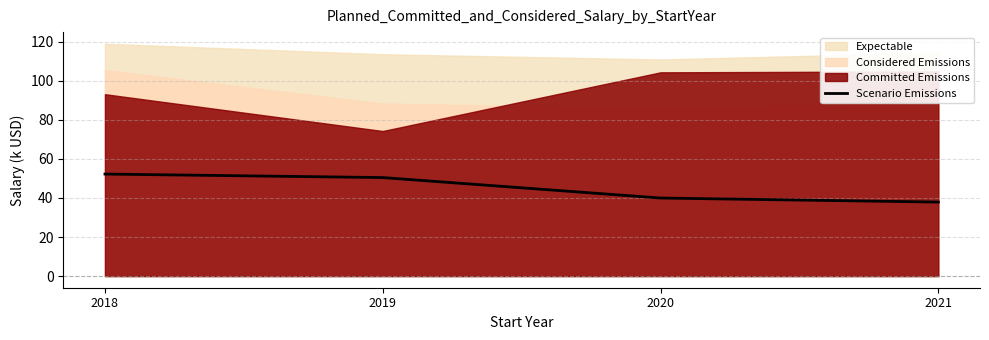

What is the average value?

45.1